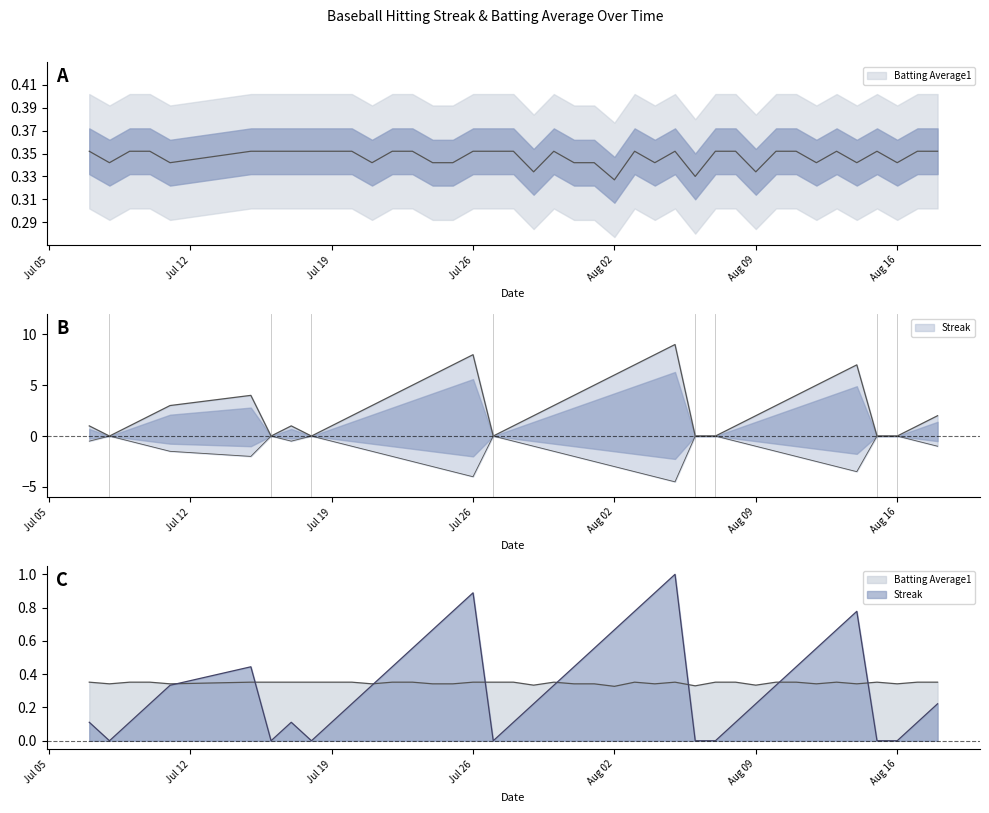

Which series has the widest spread of values?

Streak